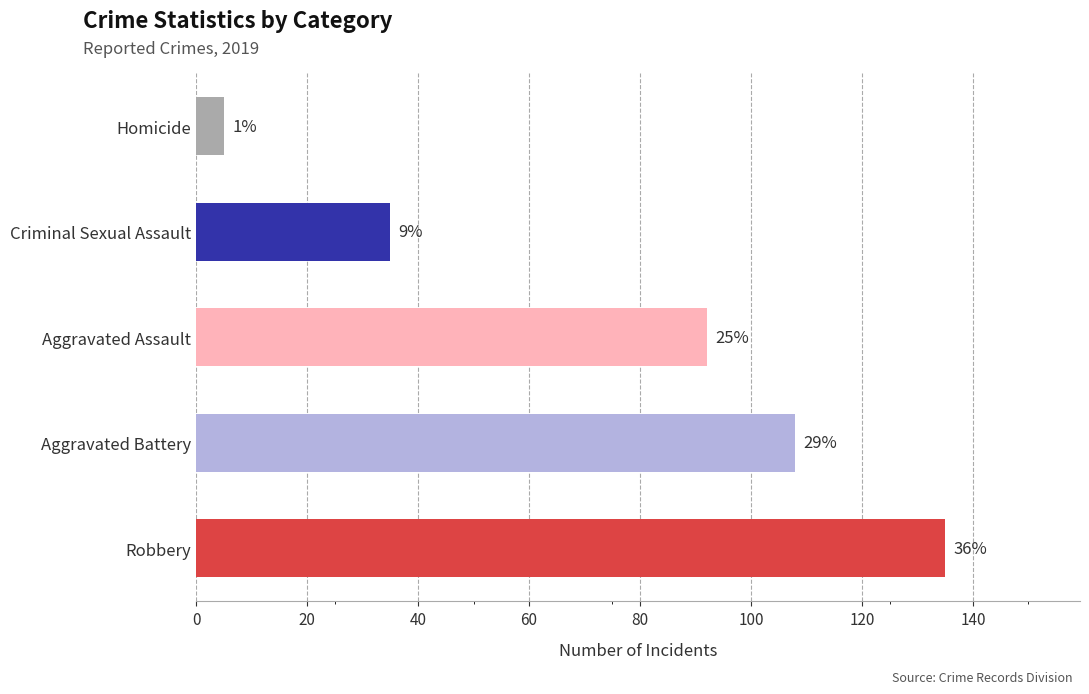

Are the bars horizontal?

Yes